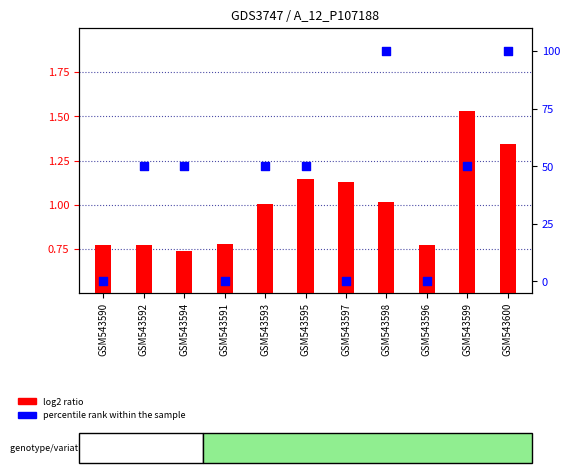

Is the value of percentile rank within the sample at GSM543597 greater than the value of log2 ratio at GSM543594?

No